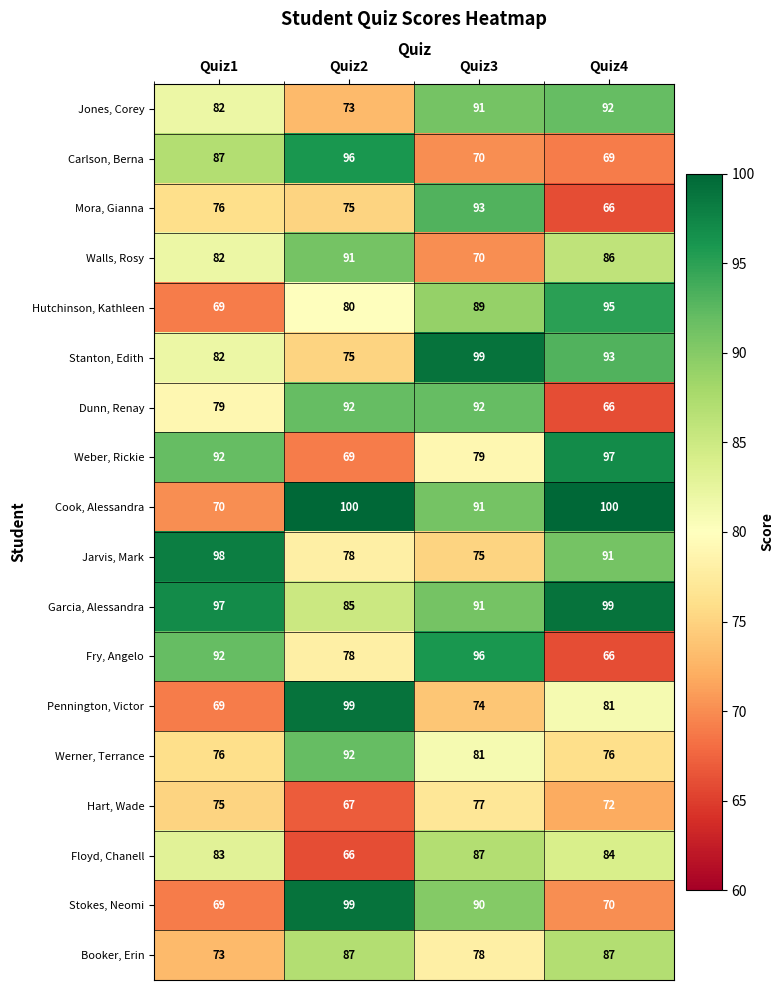

At which category is the sum across all series the highest?

Quiz3